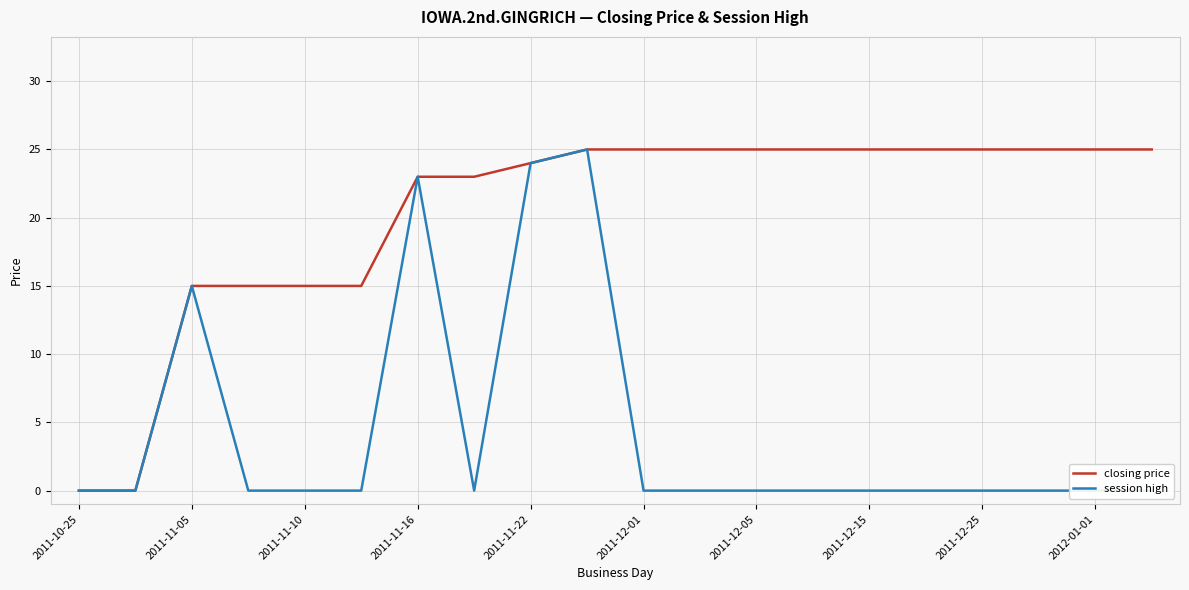

Which series has the largest range (max minus min)?

closing price